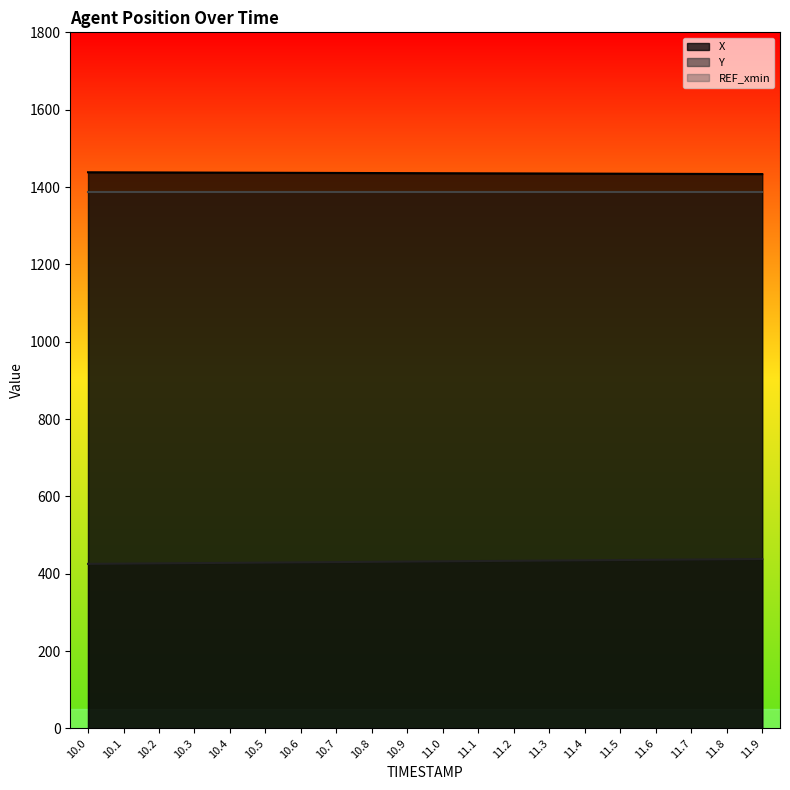

At which category is the sum across all series the highest?

11.9